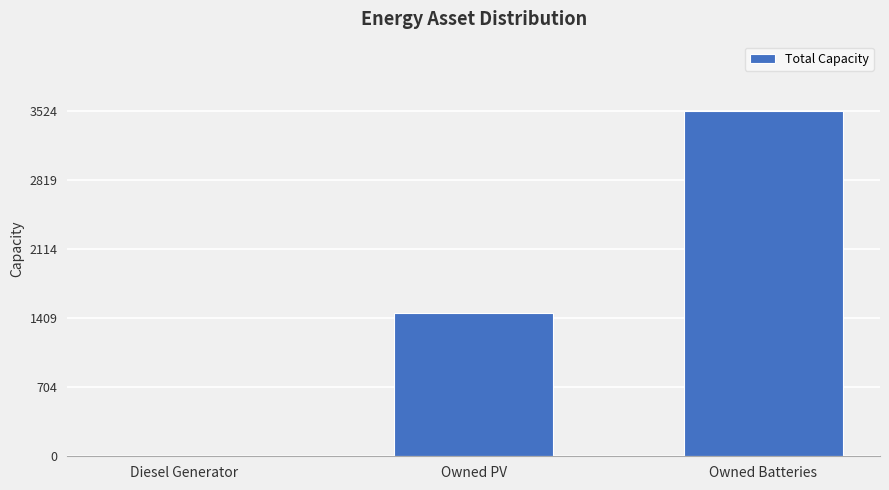

Where is the data nearest to the value 1762?

Owned PV